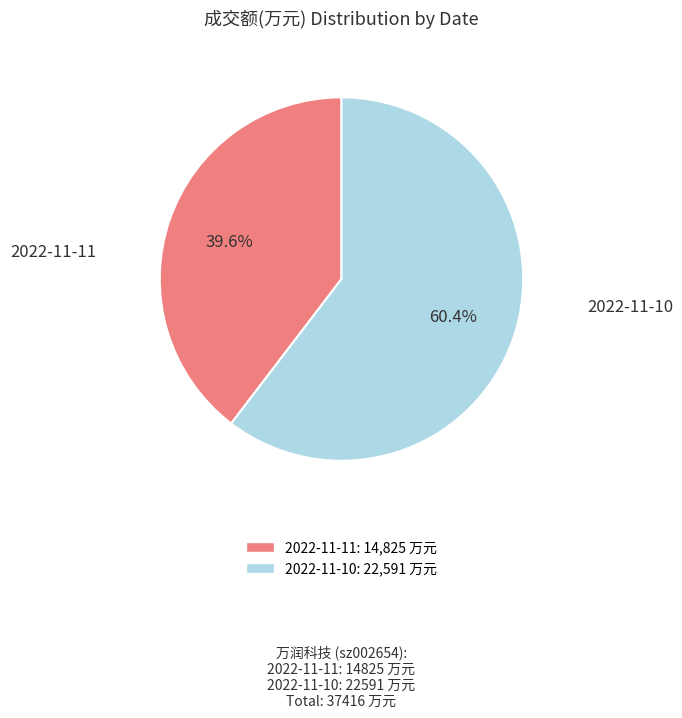

To the nearest percent, what is the difference between the largest and smallest slice percentages?

21%